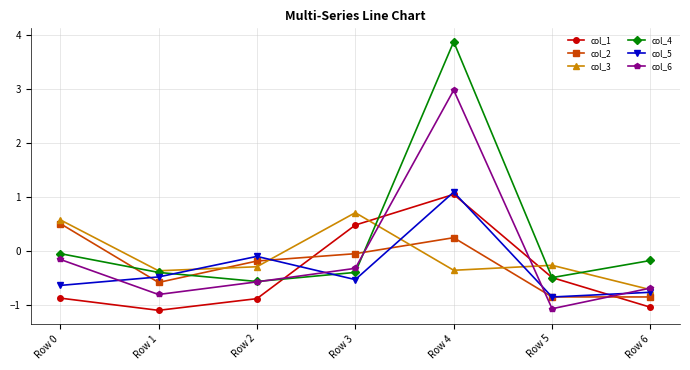

What is the average value of the col_4 series?

0.3